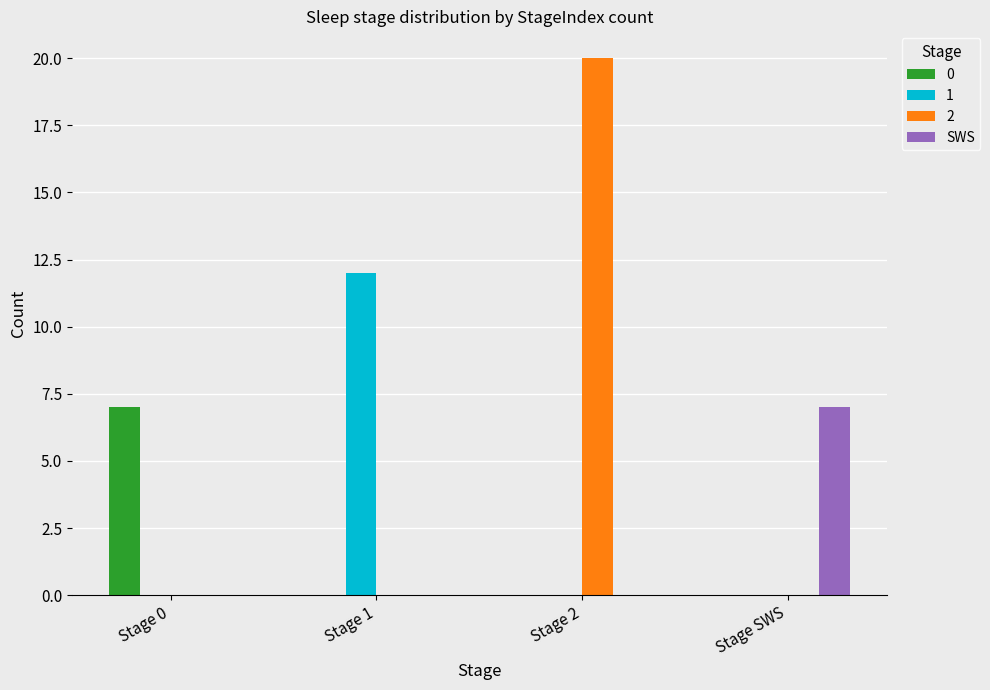

At which category is the sum across all series the highest?

Stage 2